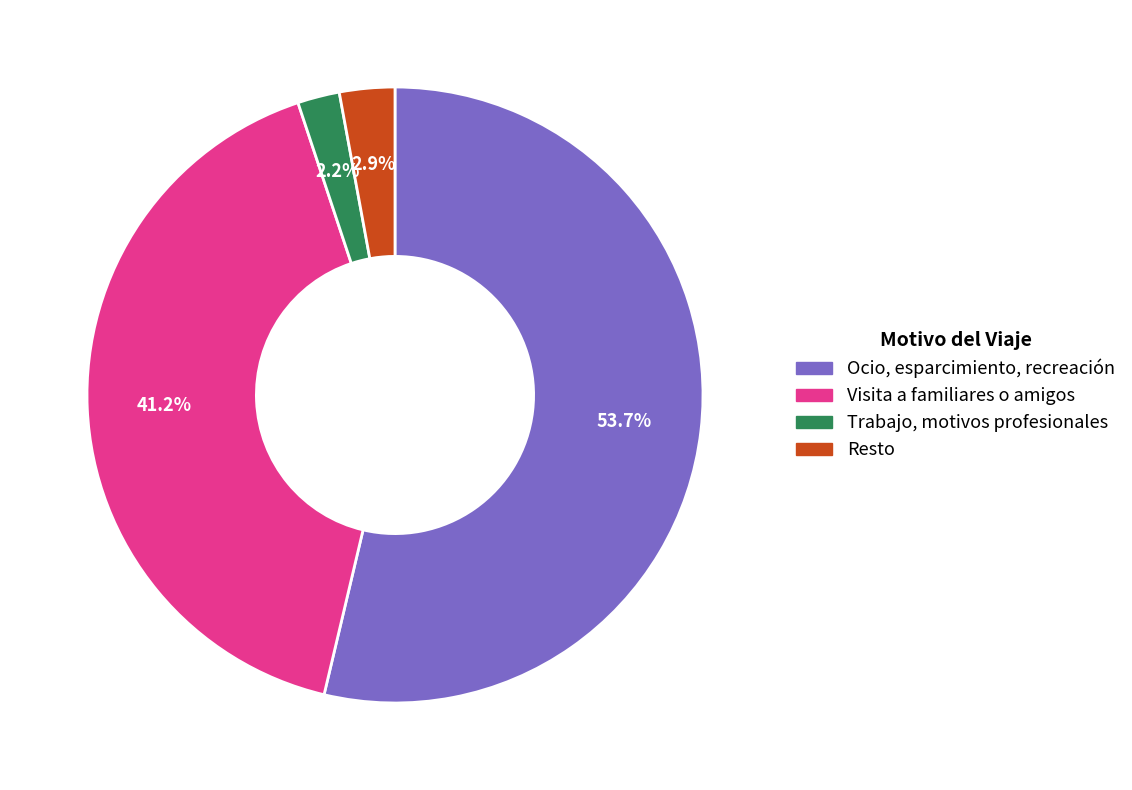

To the nearest percent, what is the combined percentage of Visita a familiares o amigos and Trabajo, motivos profesionales?

43%